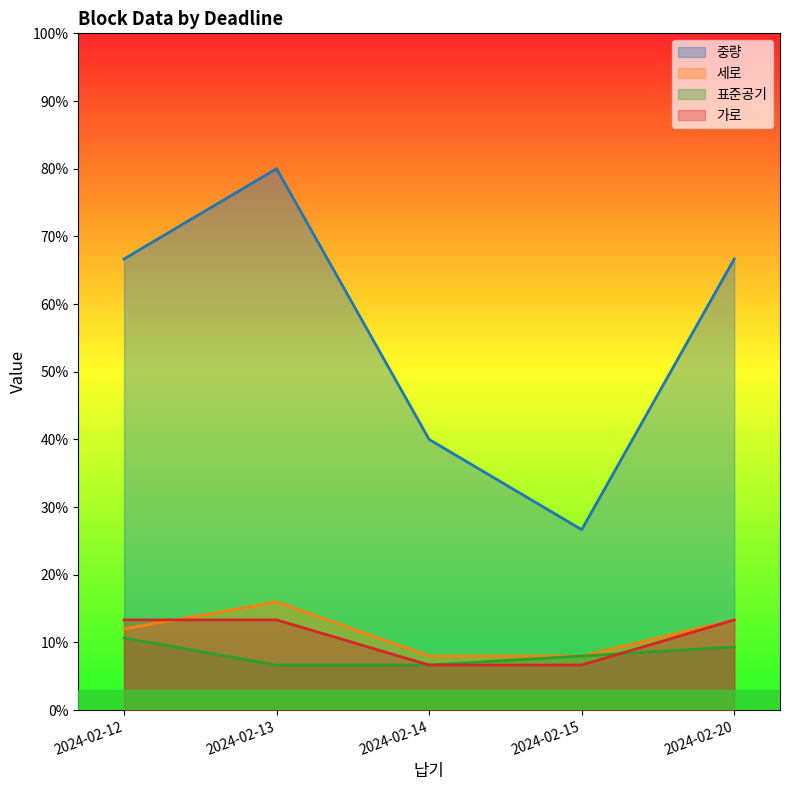

True or false: 표준공기 and 세로 cross at least once.

False